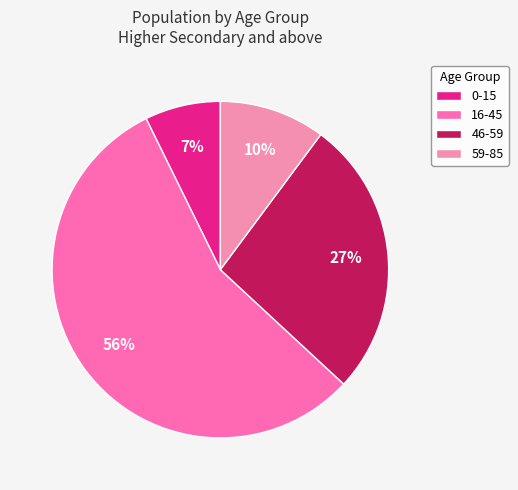

To the nearest percent, what percentage of the pie is 59-85?

10%